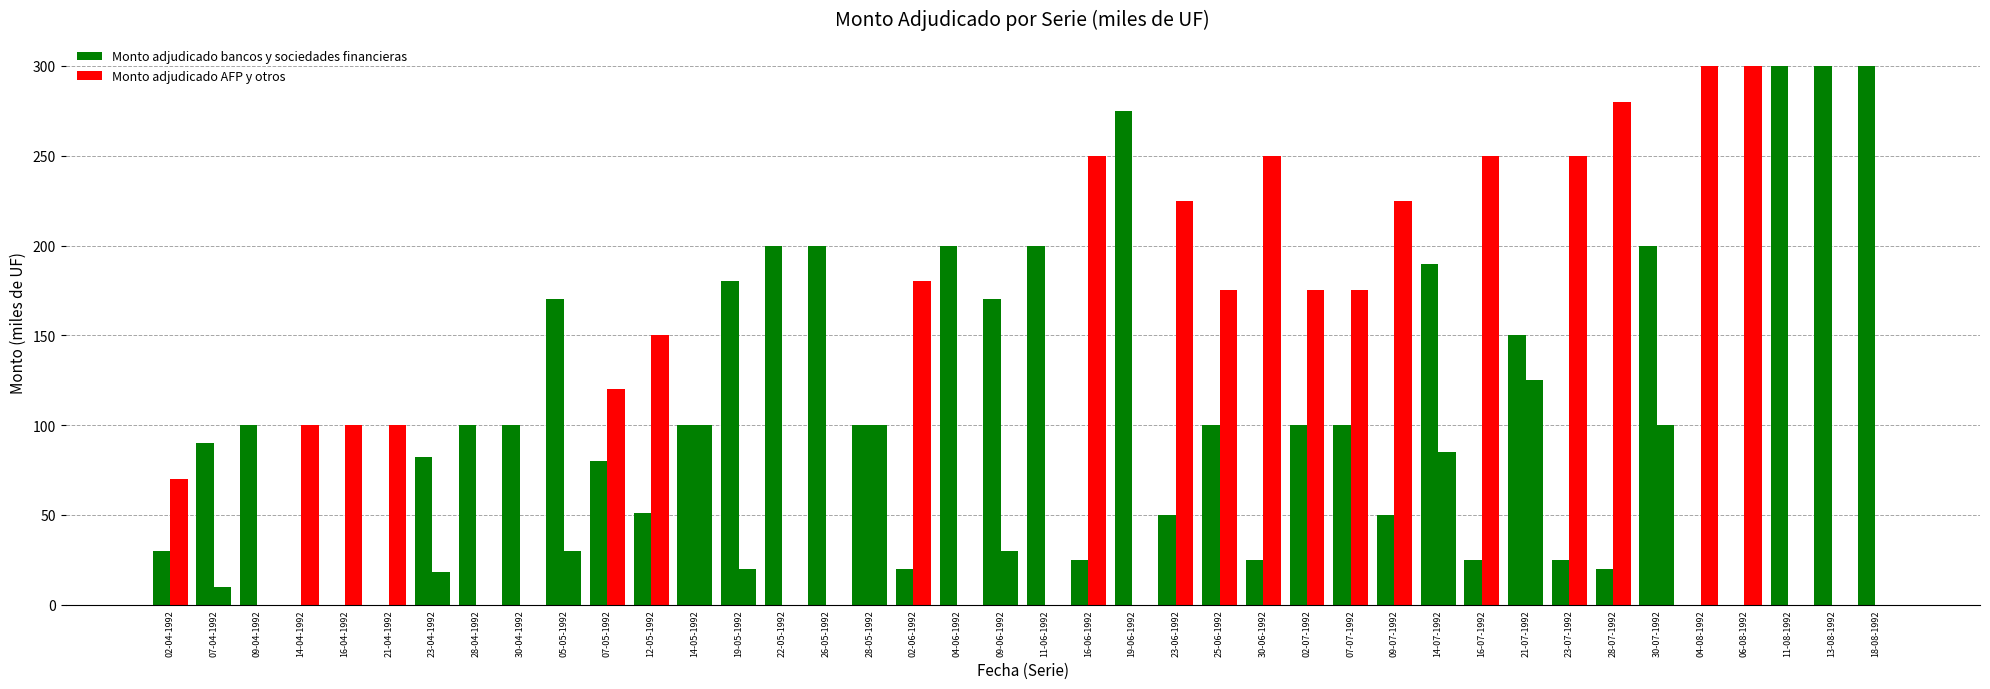

Which series changed the most between 05-05-1992 and 13-08-1992?

Monto adjudicado bancos y sociedades financieras